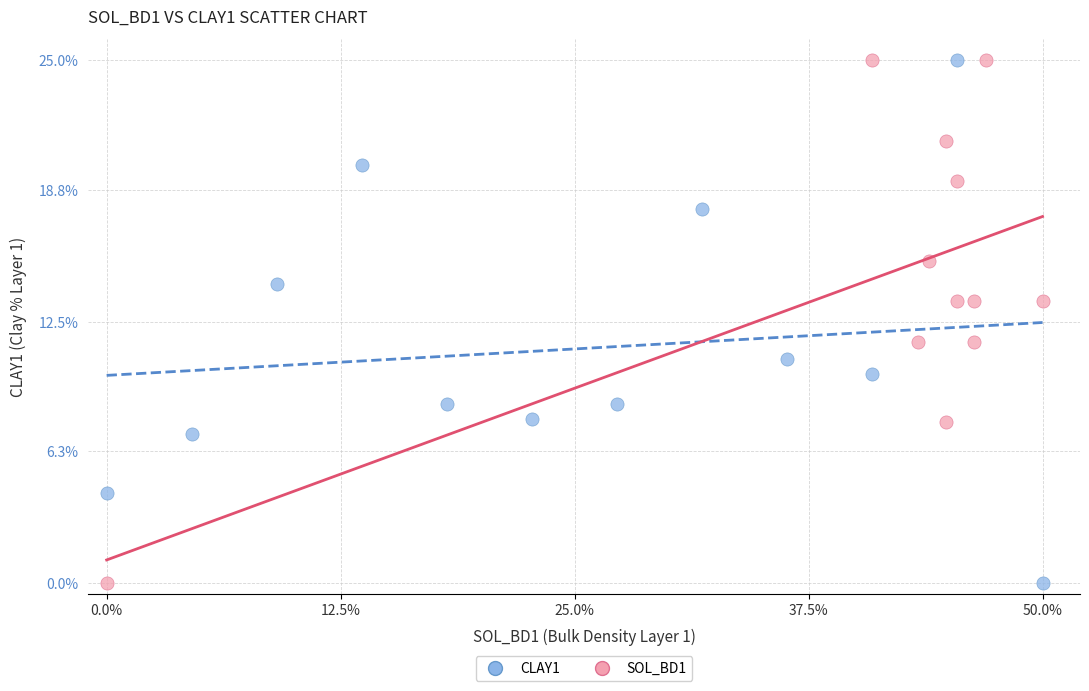

What are all the series names shown in the legend?

CLAY1, SOL_BD1